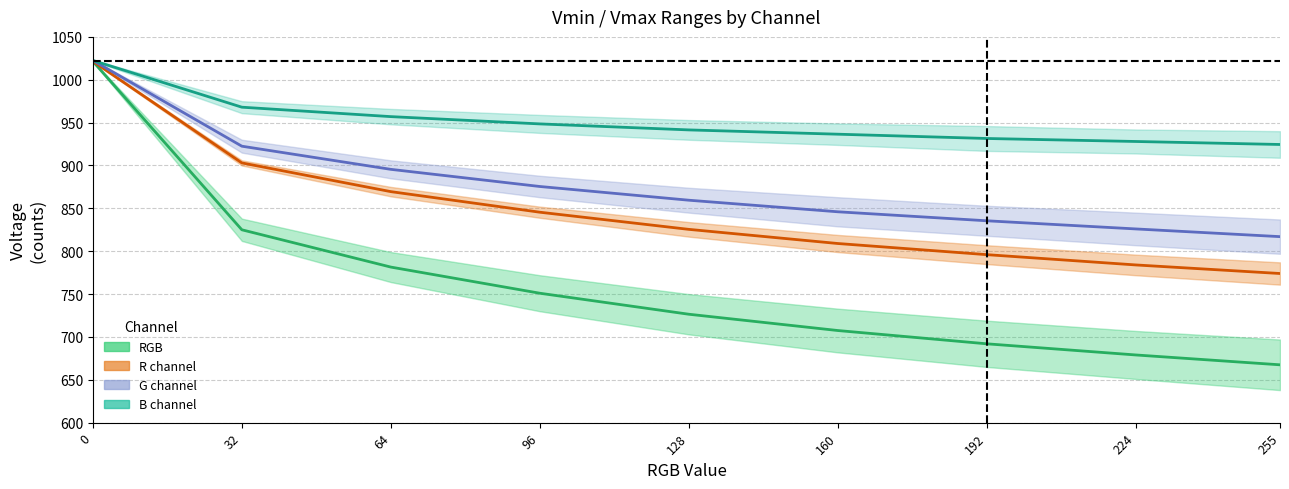

Rank the categories by R mid value from highest to lowest.

0, 32, 64, 96, 128, 160, 192, 224, 255